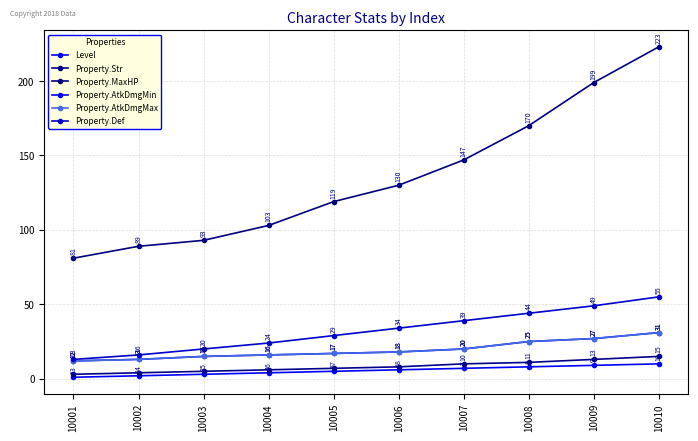

Is this an area chart (filled region under the line)?

No